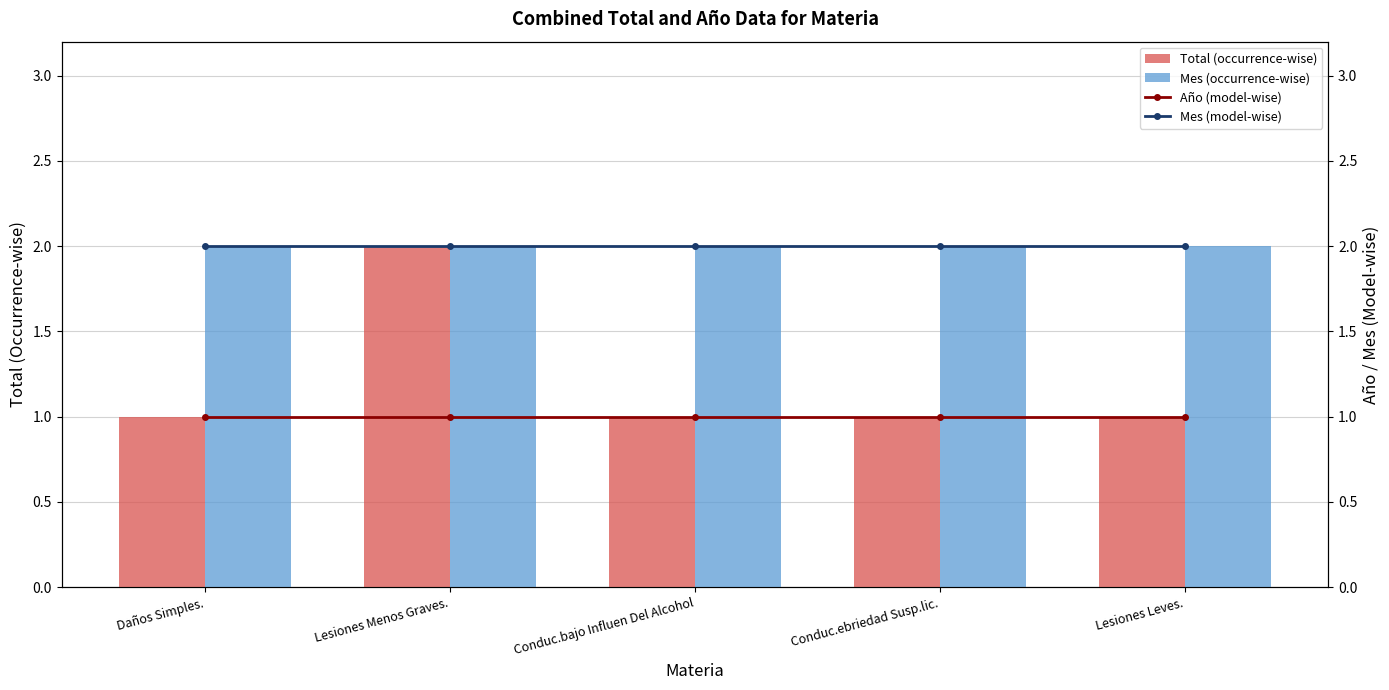

Reading right to left, list all the values displayed in this chart.

Total (occurrence-wise): 1	1	1	2	1
Mes (occurrence-wise): 2	2	2	2	2
Año (model-wise): 1	1	1	1	1
Mes (model-wise): 2	2	2	2	2